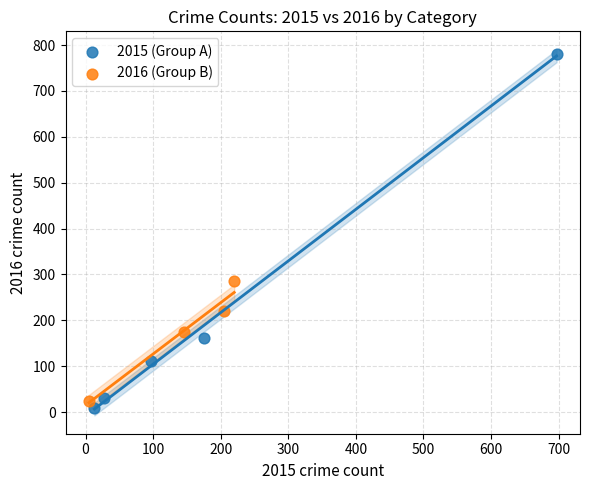

What are all the series names shown in the legend?

2015 (Group A), 2016 (Group B)